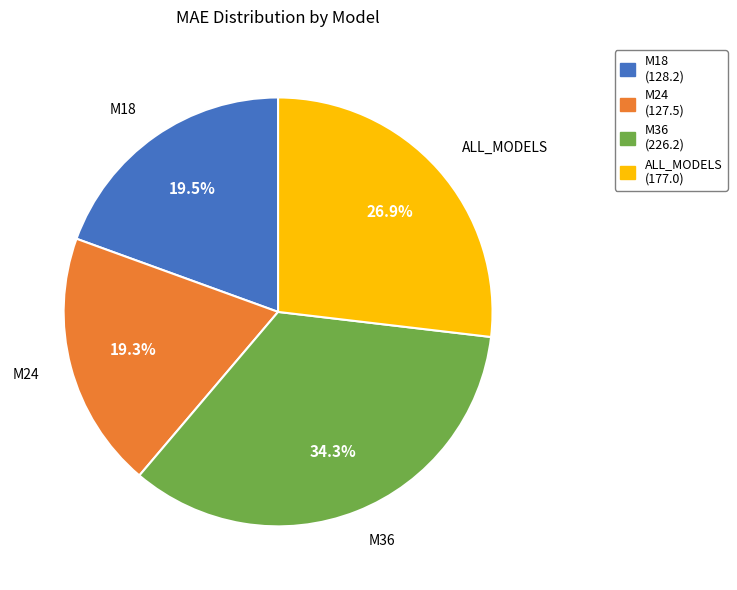

Which slice is the largest?

M36